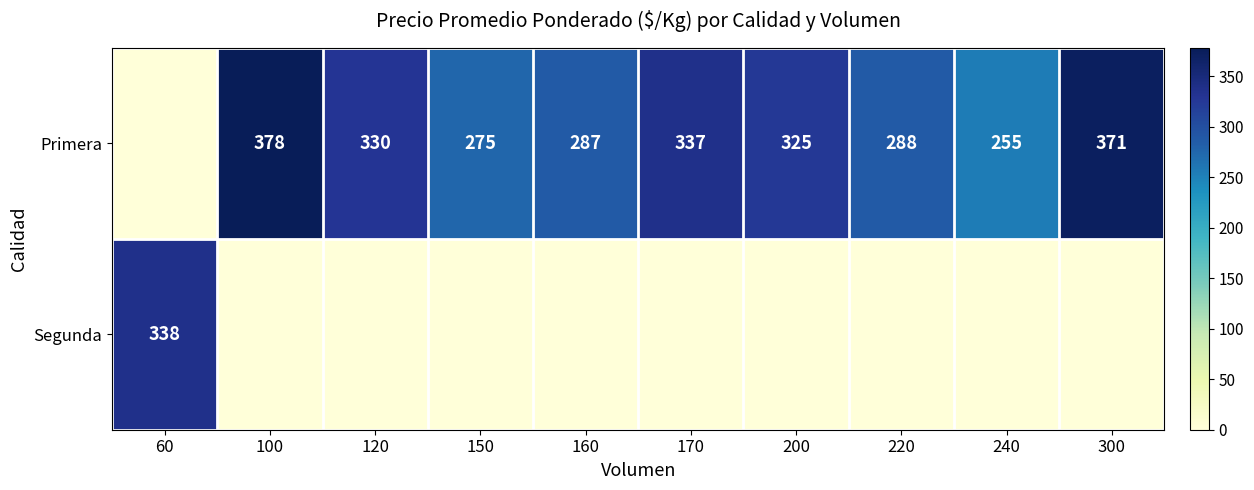

True or false: Primera has a value of 255 at 240.

True